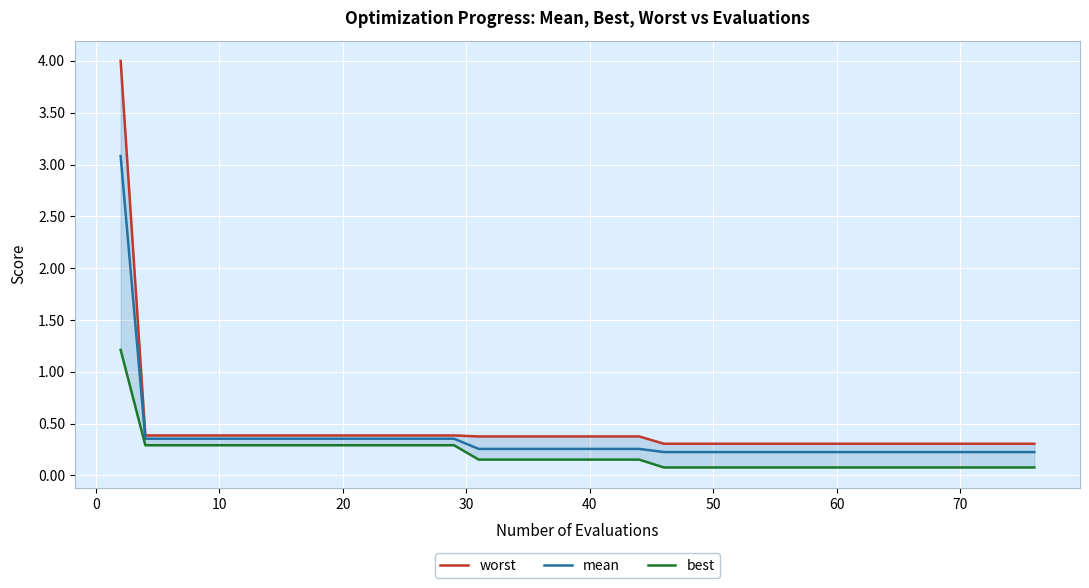

What is the lowest value of the mean series?

0.2